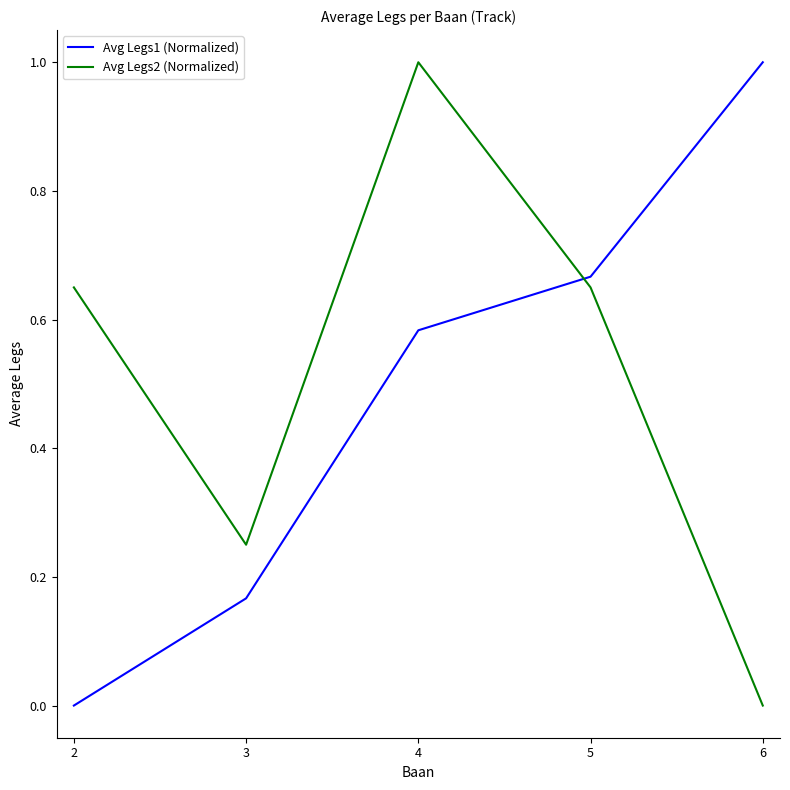

Which series changed the most between 2 and 5?

Avg Legs1 (Normalized)